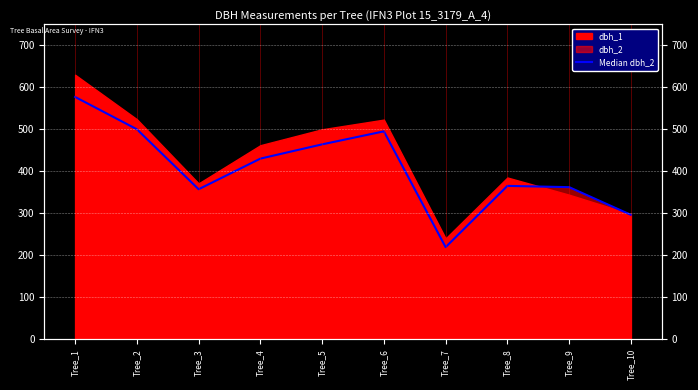

How many interior local valleys (lower than both neighbors) does the data have?

2